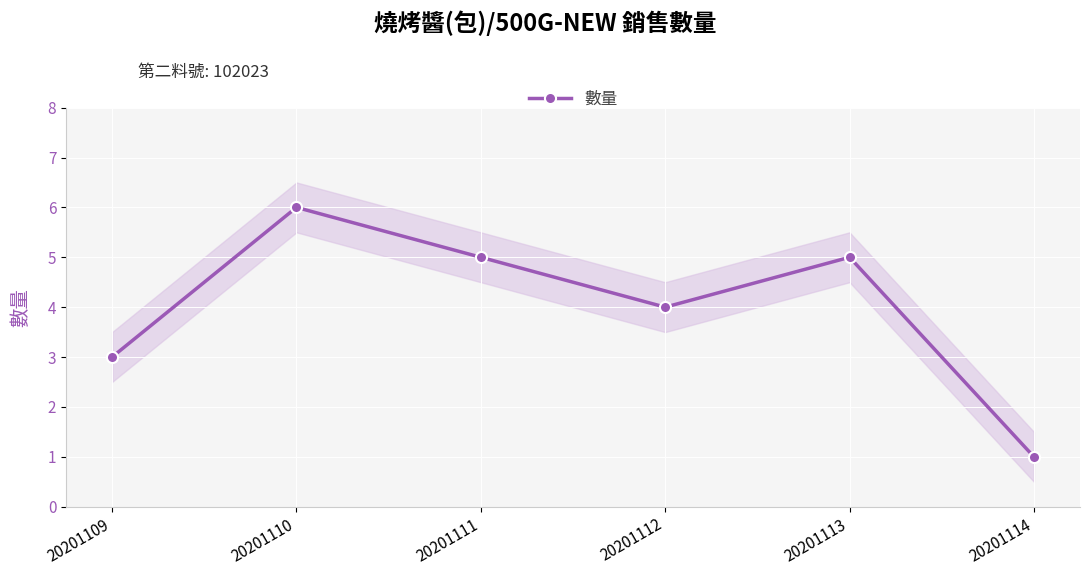

What is the difference between the second highest and second lowest values?

2